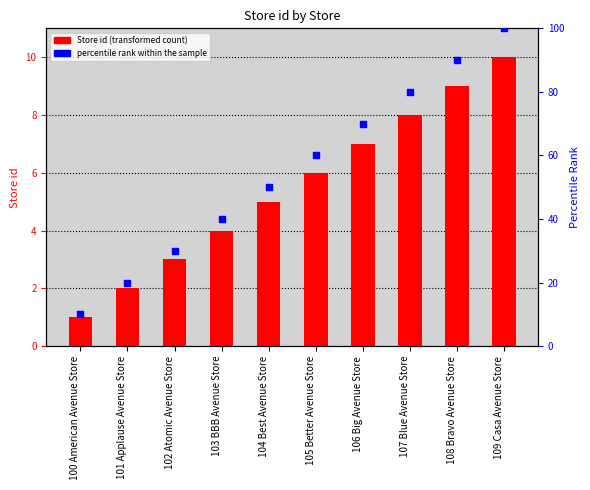

What are all the series names shown in the legend?

Store id, percentile rank within the sample